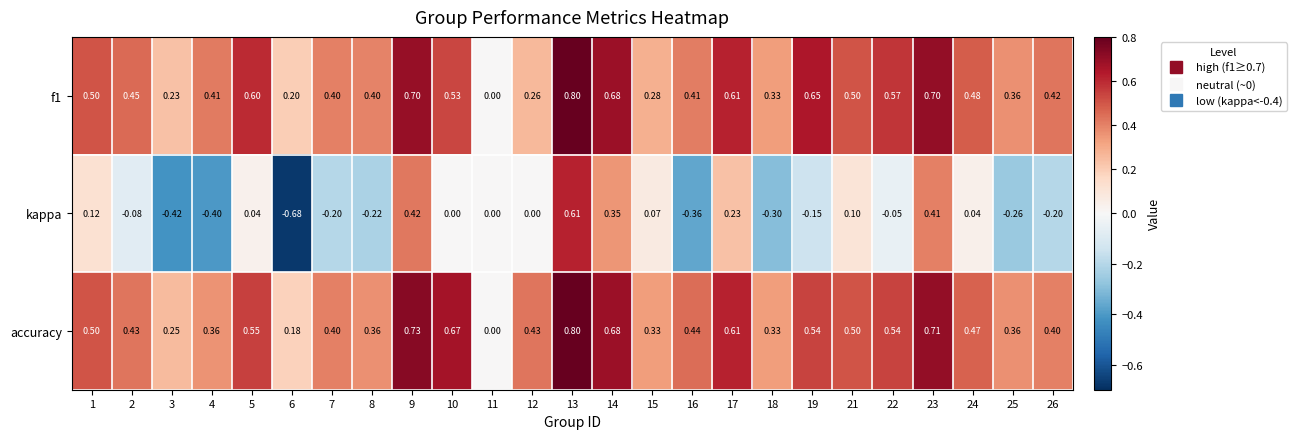

Which series has the largest total across all categories?

accuracy